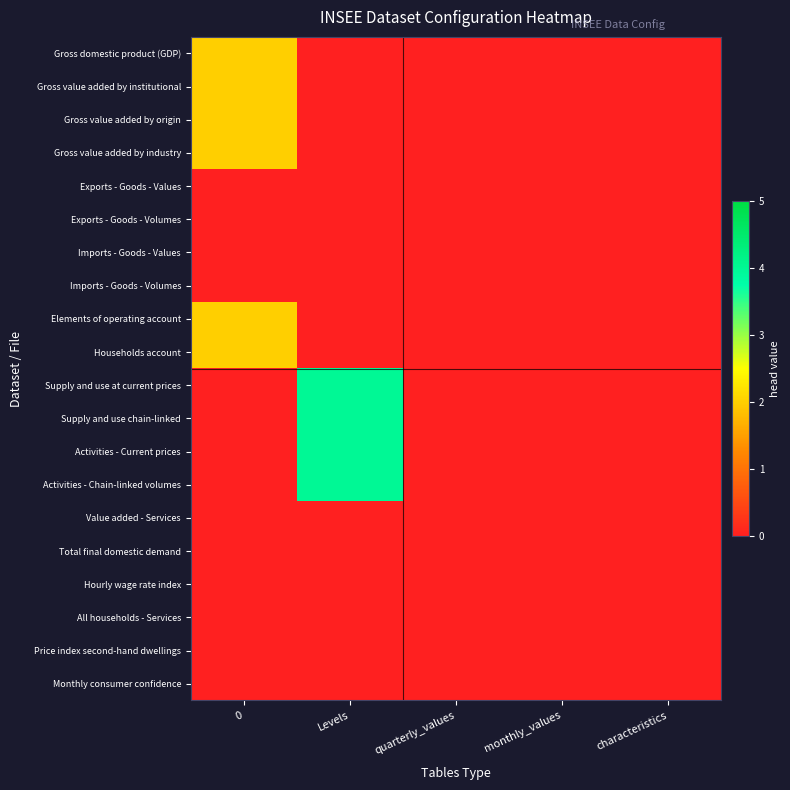

What is the maximum value shown in the chart?

4